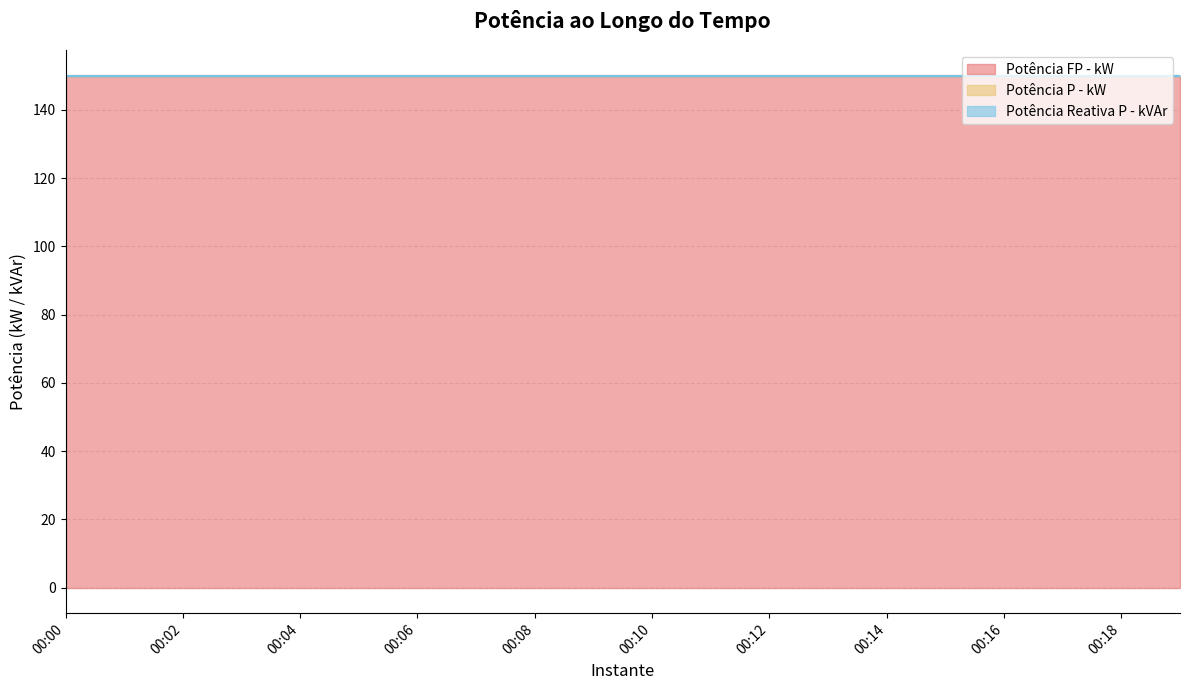

True or false: Potência P - kW and Potência Reativa P - kVAr cross at least once.

False